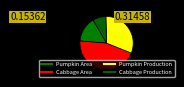

How many slices are in this pie chart?

4